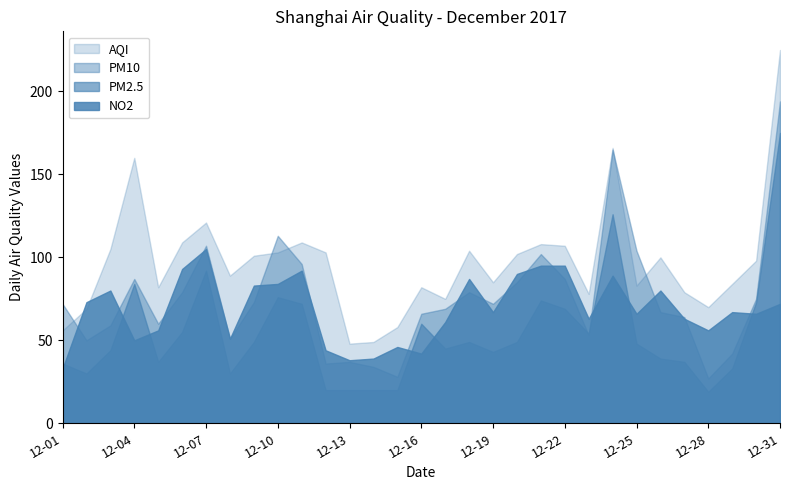

At which label is PM2.5 closest to 97?

12-07